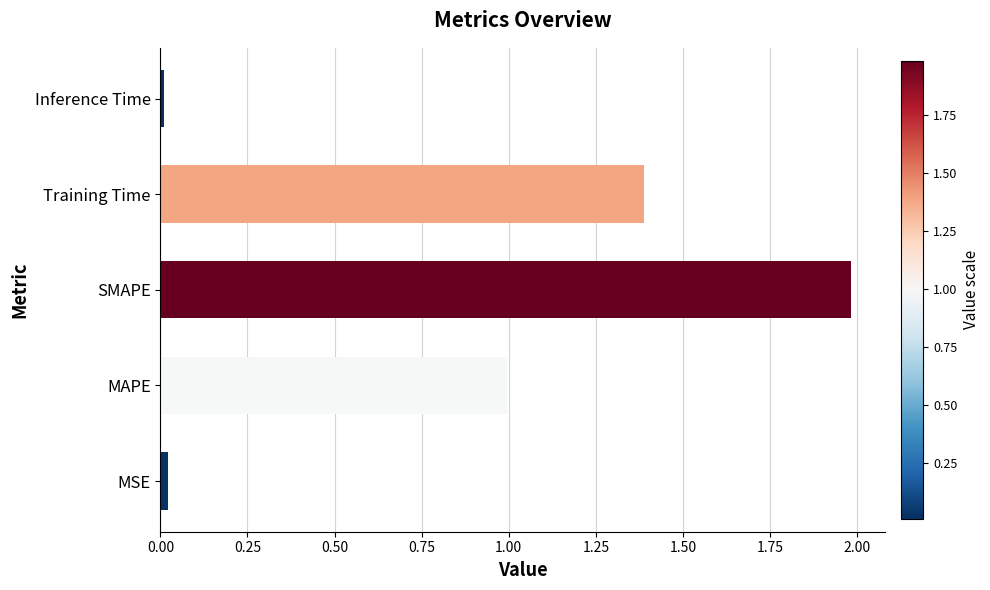

Which label corresponds to the largest value in the chart?

SMAPE